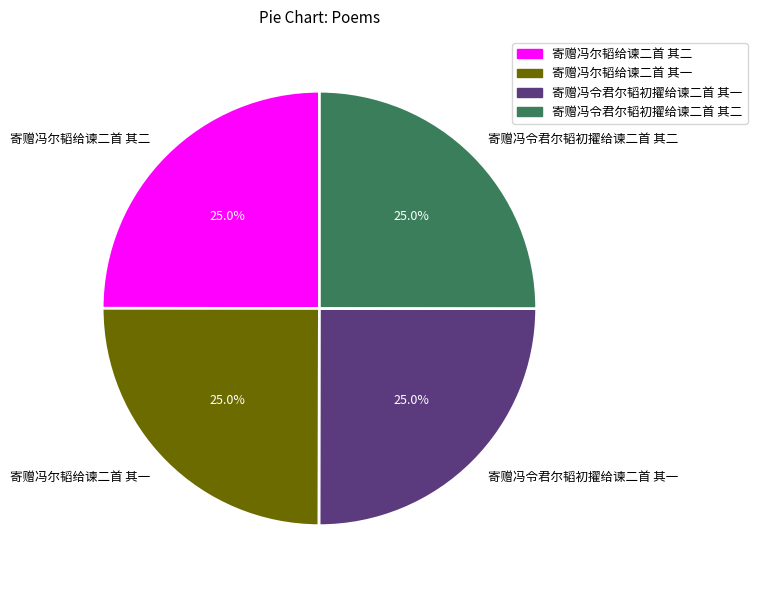

Count the number of slices in the pie.

4